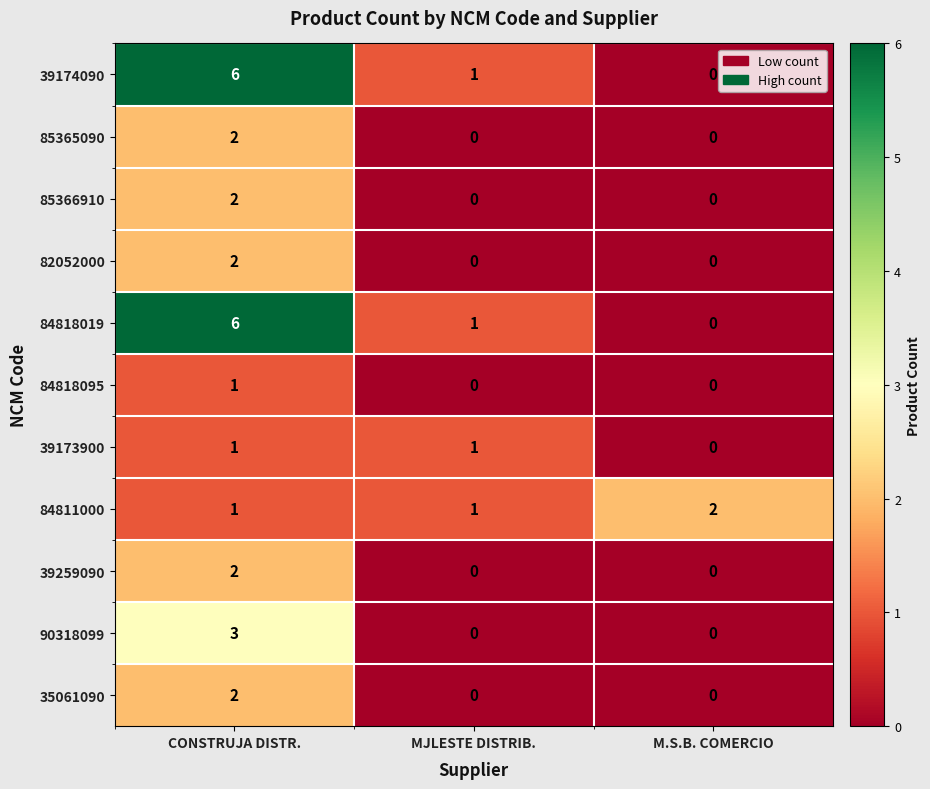

What is the difference between the highest and lowest values at CONSTRUJA DISTR.?

5